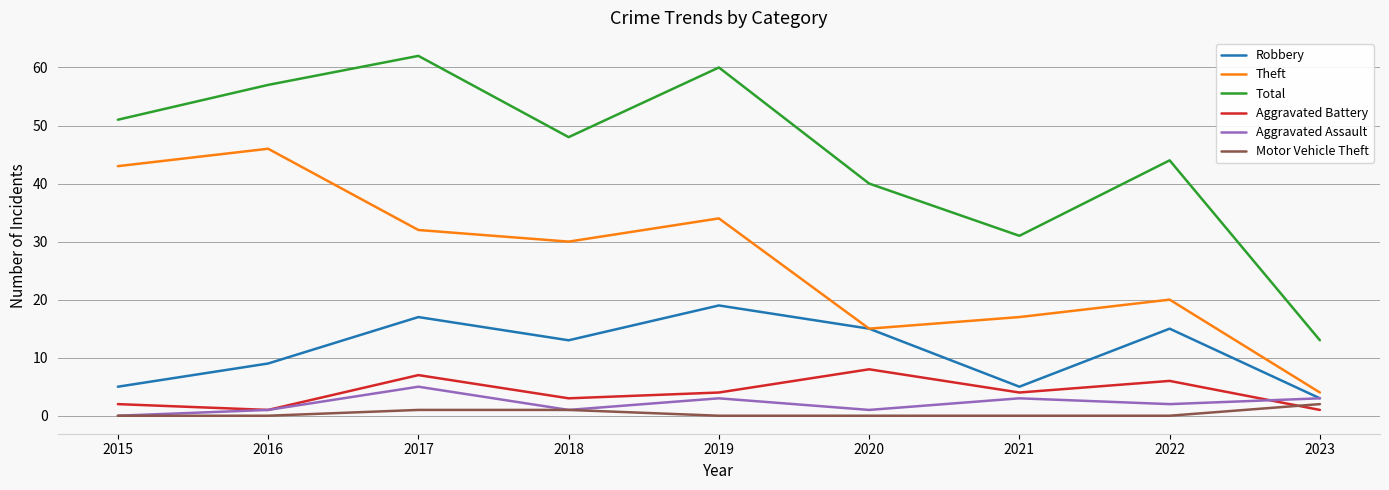

How many lines are shown in the chart?

6